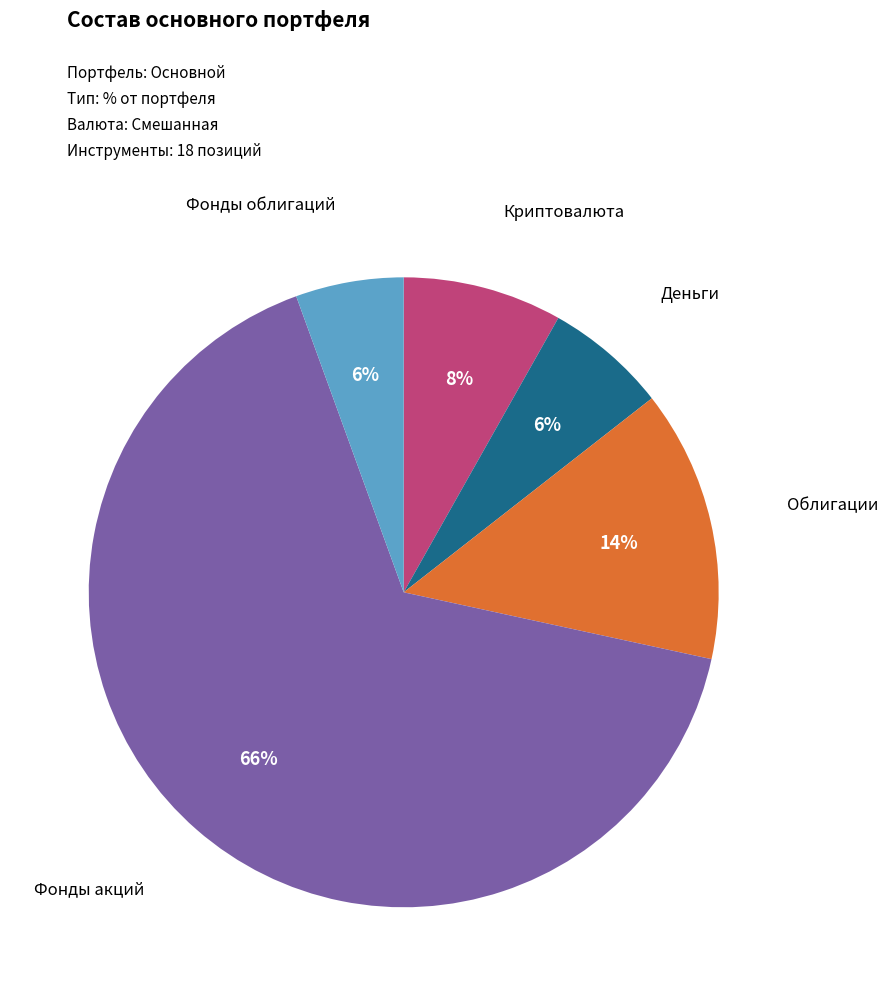

To the nearest percent, what is the average slice percentage?

20%